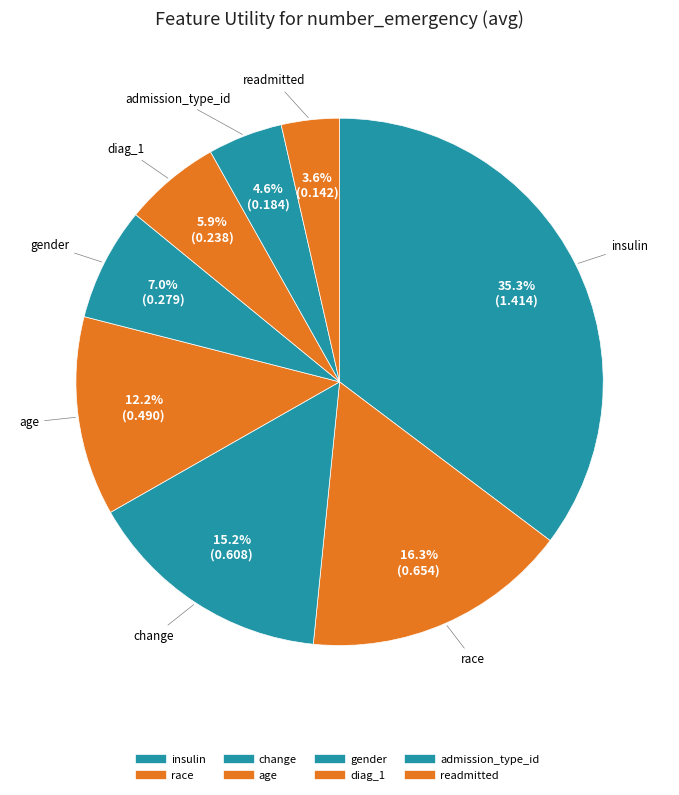

How many slices are in this pie chart?

8